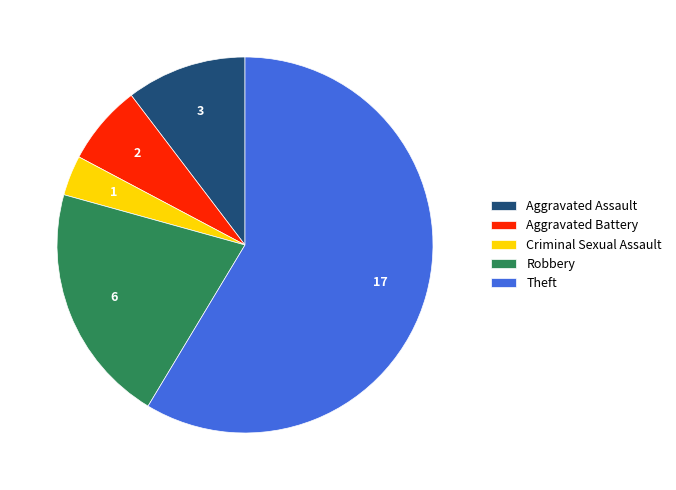

Rank the categories by value from highest to lowest.

Theft, Robbery, Aggravated Assault, Aggravated Battery, Criminal Sexual Assault